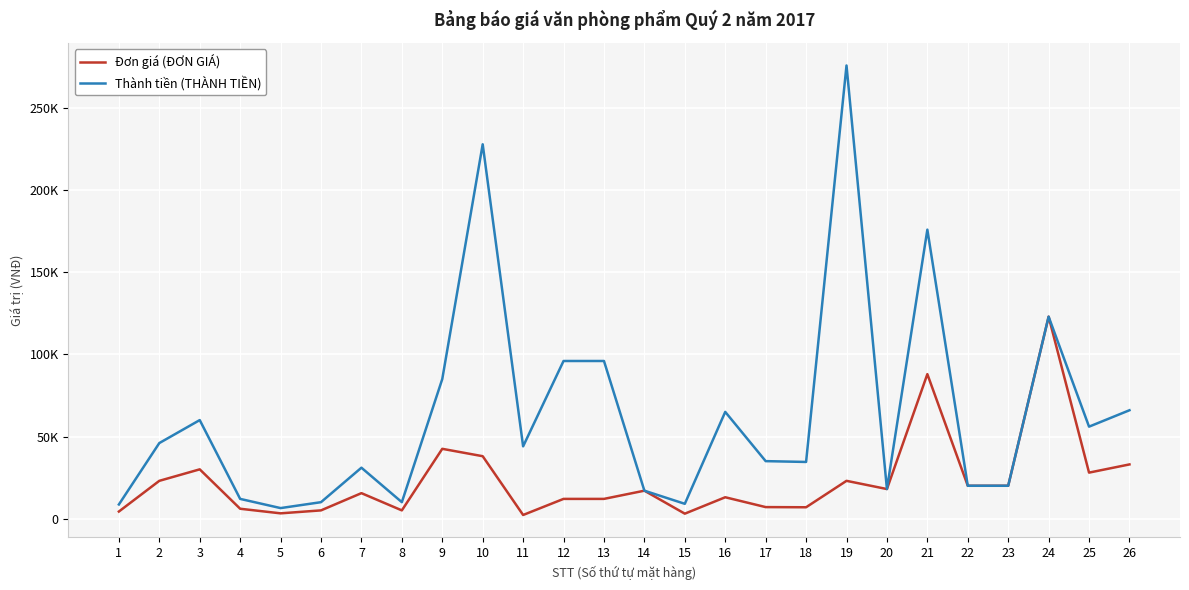

True or false: Thành tiền (THÀNH TIỀN) and Đơn giá (ĐƠN GIÁ) cross at least once.

False